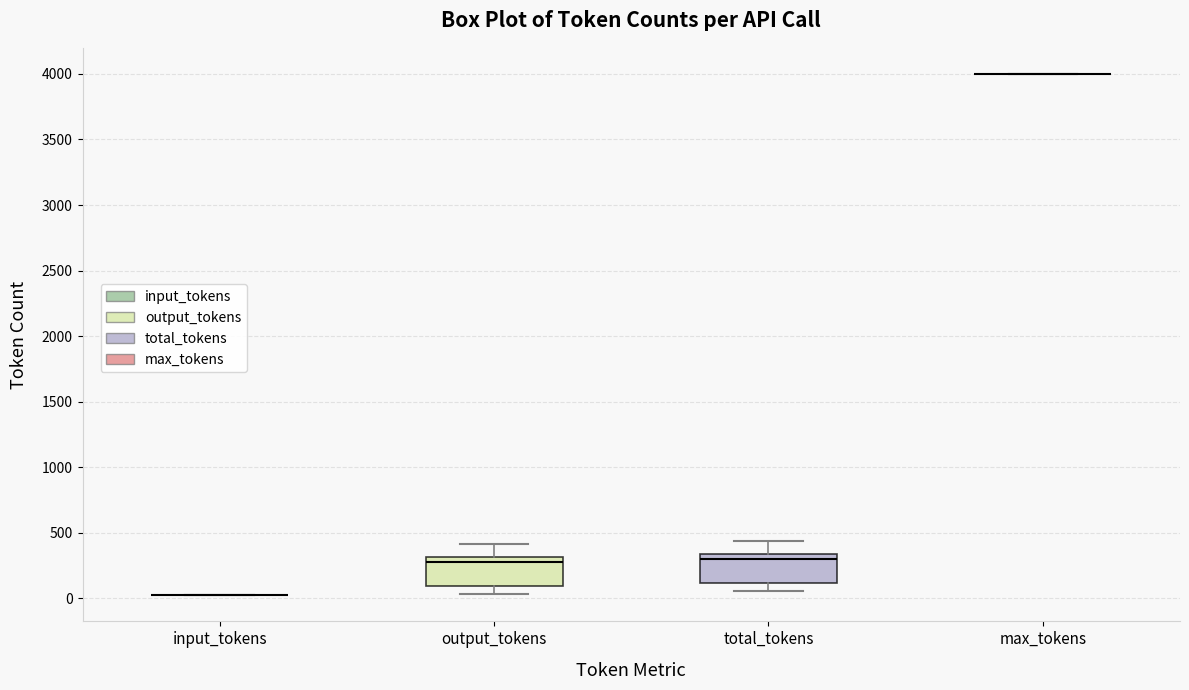

Reading left to right, read every box against the y-axis: the position of its median line, the range the box covers, and the ends of its whiskers. The values are not printed on the chart, so give them approximately, as read against the axis.

input_tokens: box collapsed to a line at 0, whiskers 0 to 0
output_tokens: median 300 (just below the box's upper edge), box 100 to 300, whiskers 50 to 400
total_tokens: median 300, box 100 to 350, whiskers 50 to 450
max_tokens: box collapsed to a line at 4000, whiskers 4000 to 4000